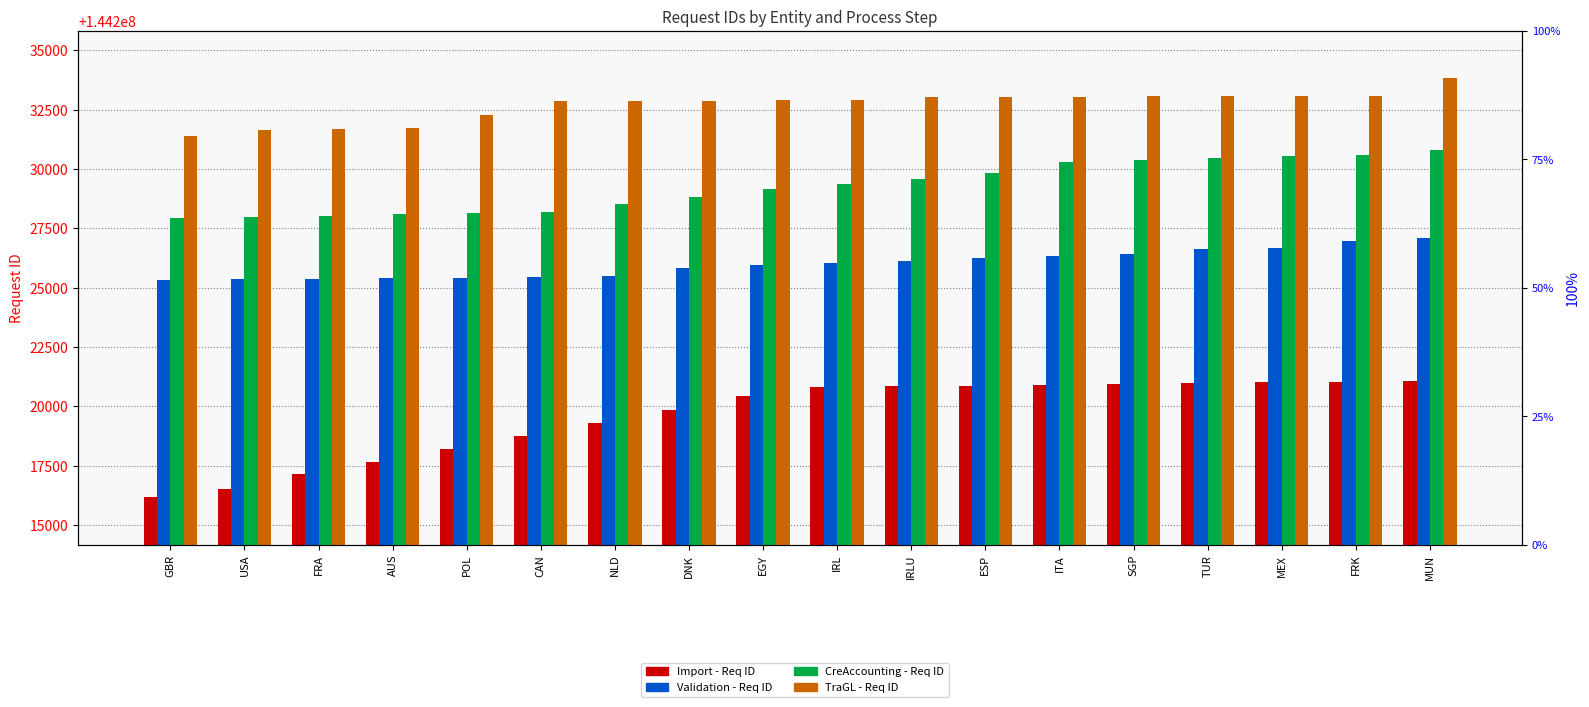

Are the bars horizontal?

No